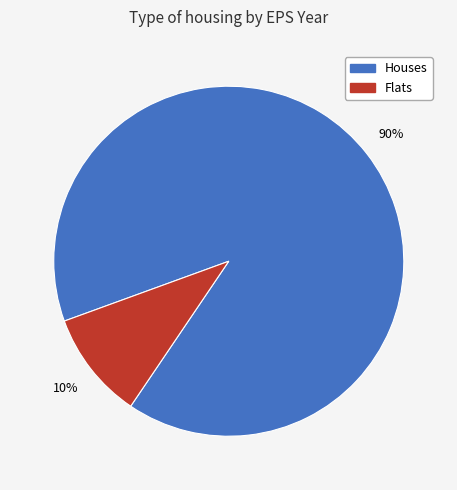

Which category accounts for the majority?

Houses